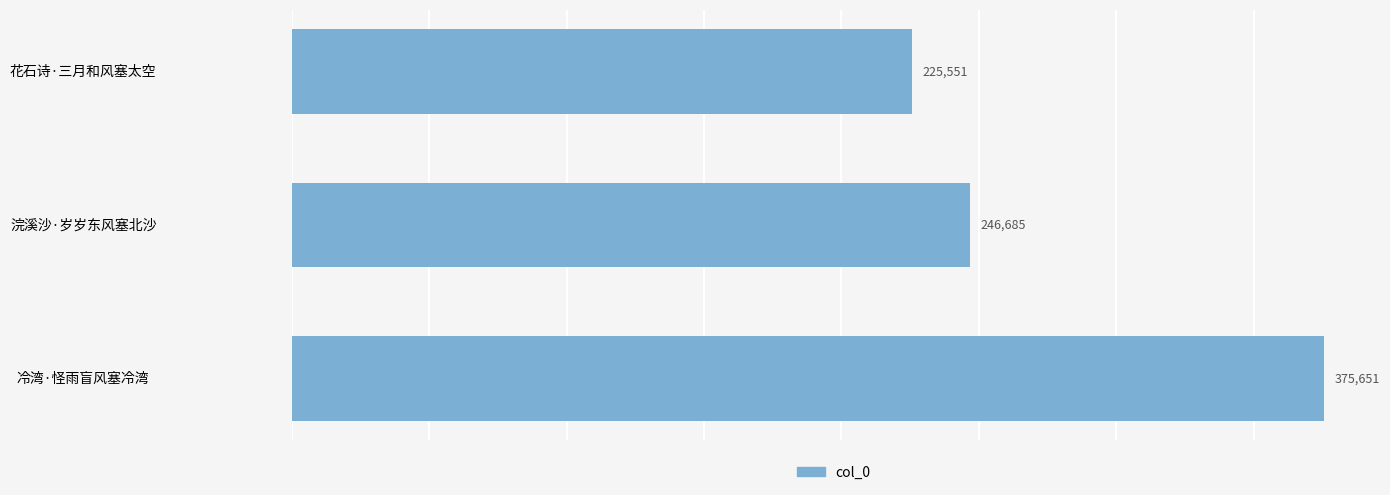

List the labels in order of value, largest first.

冷湾·怪雨盲风塞冷湾, 浣溪沙·岁岁东风塞北沙, 花石诗·三月和风塞太空